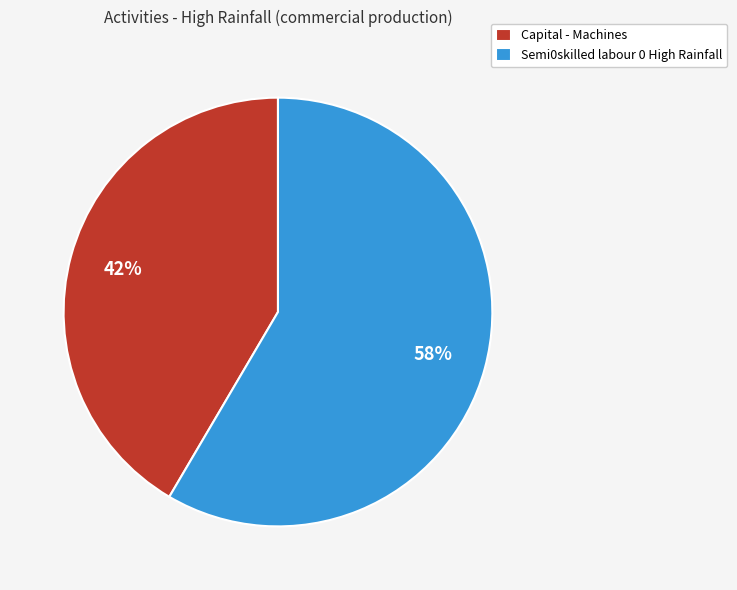

Which category has the biggest portion of the pie?

Semi0skilled labour 0 High Rainfall